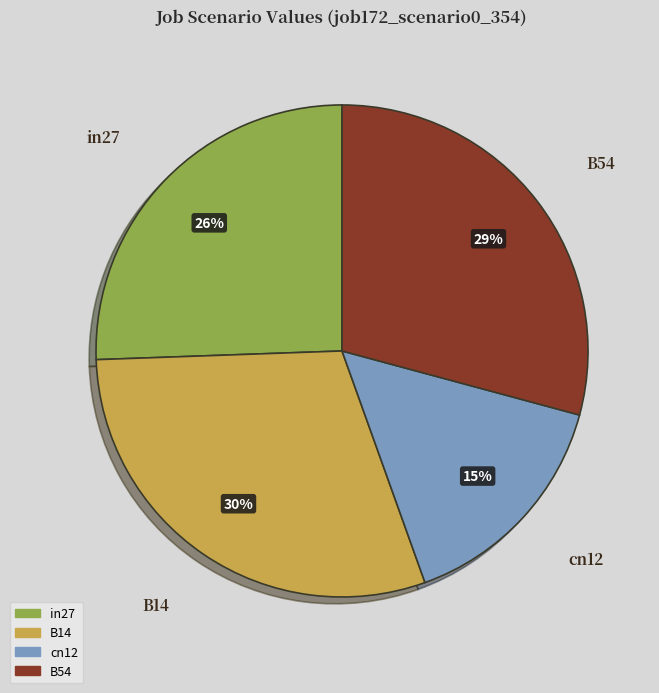

Does any single category account for the majority?

No